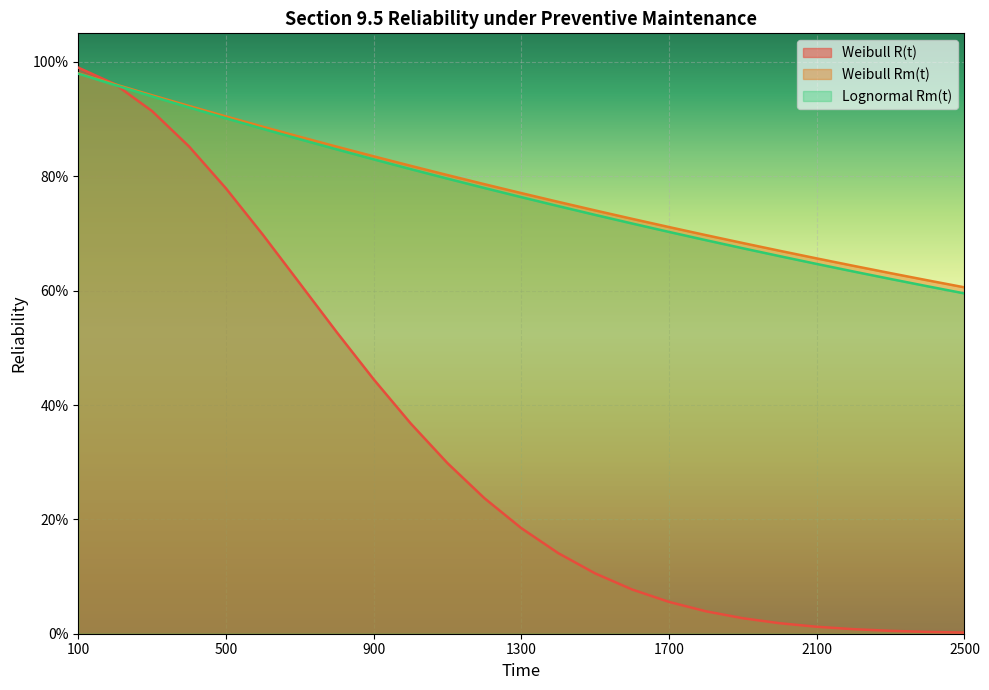

Which series has the largest total across all categories?

Weibull Rm(t)